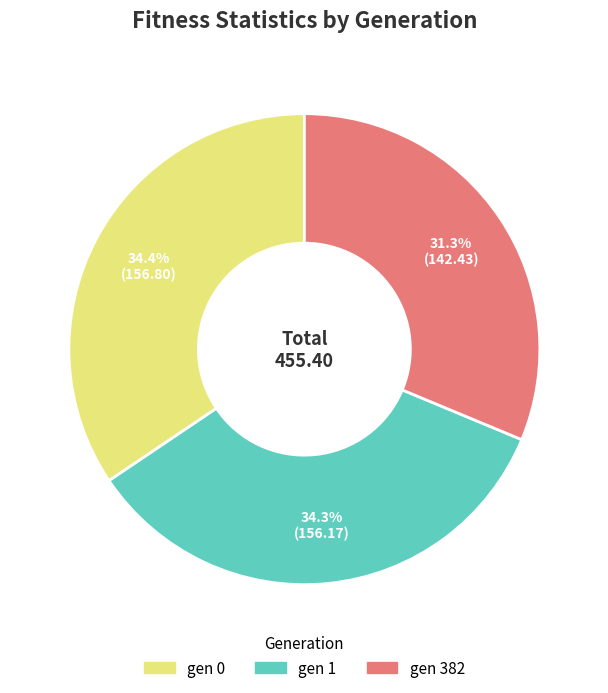

Does gen 0 represent more than half of the total?

No